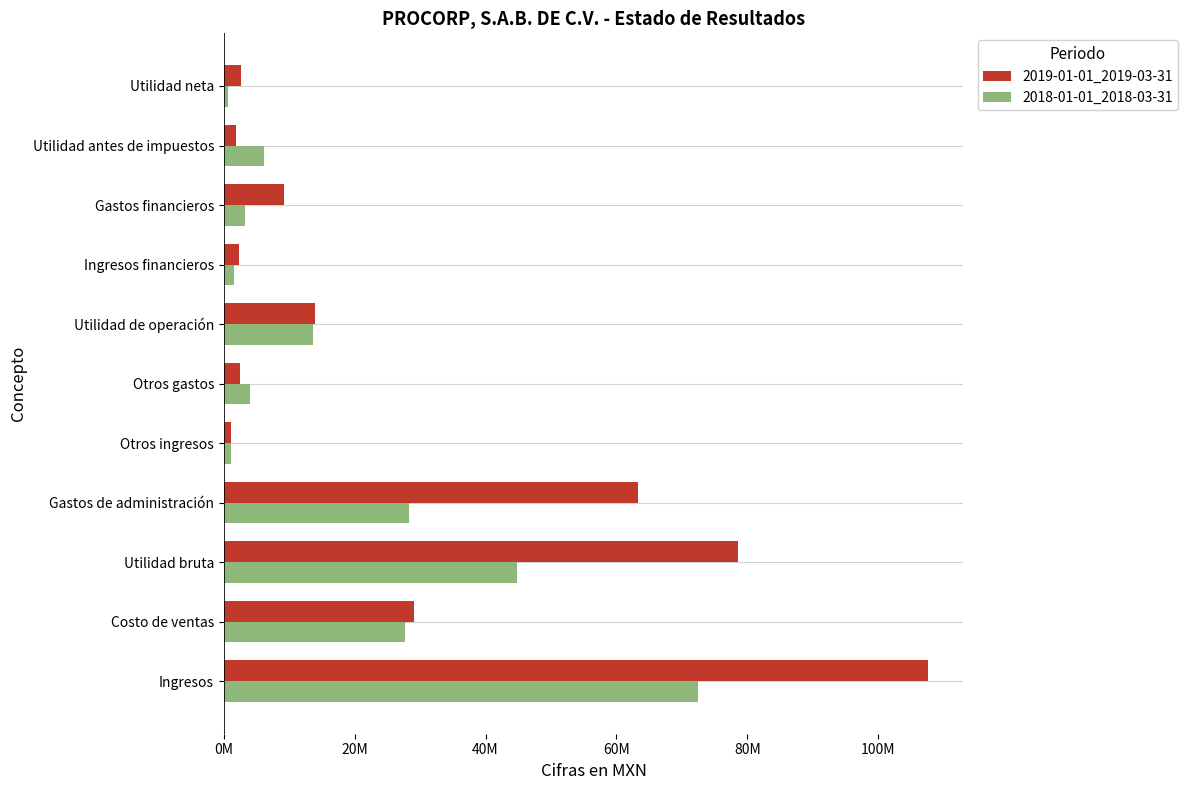

What is the average value of the 2019-01-01_2019-03-31 series?

28362000